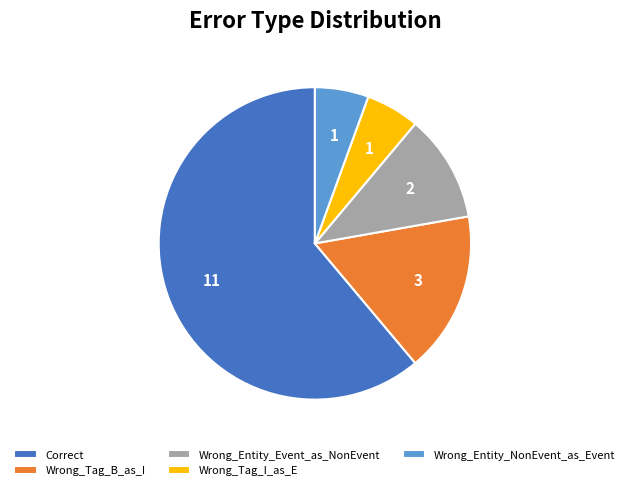

Is the sum of Wrong_Tag_I_as_E and Wrong_Entity_NonEvent_as_Event greater than half?

No